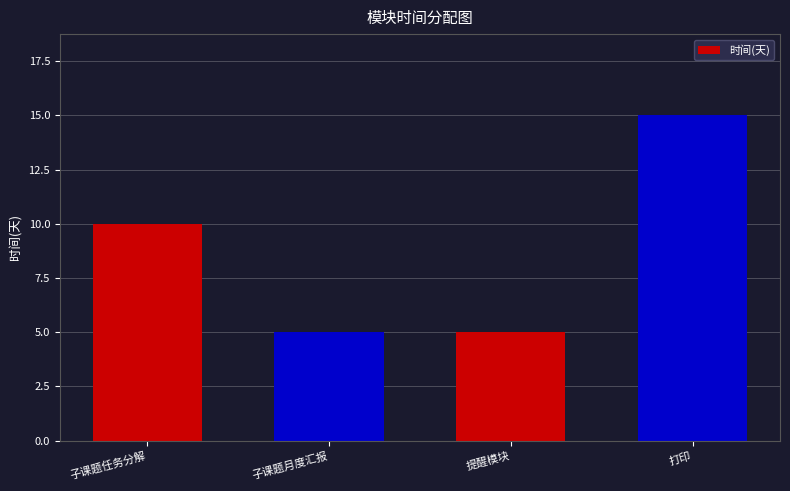

What is the difference between the second highest and minimum values?

5